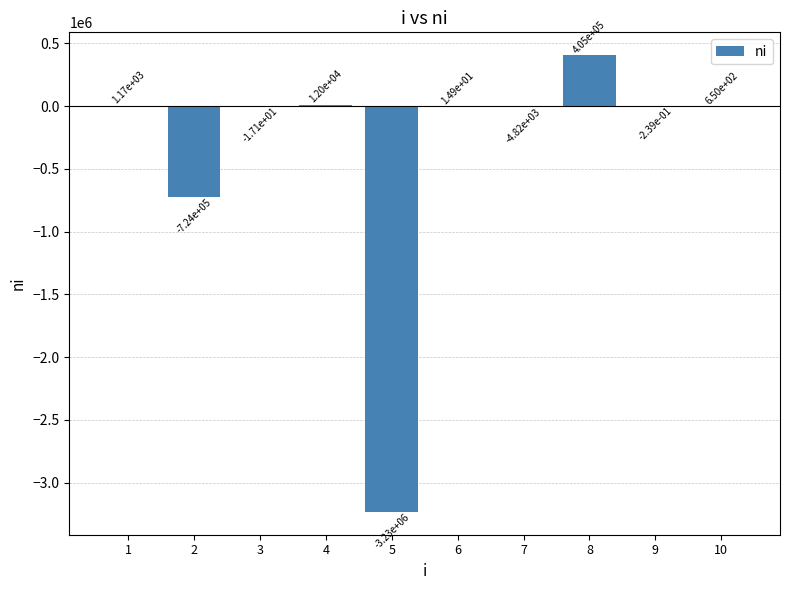

How many values are above zero?

5